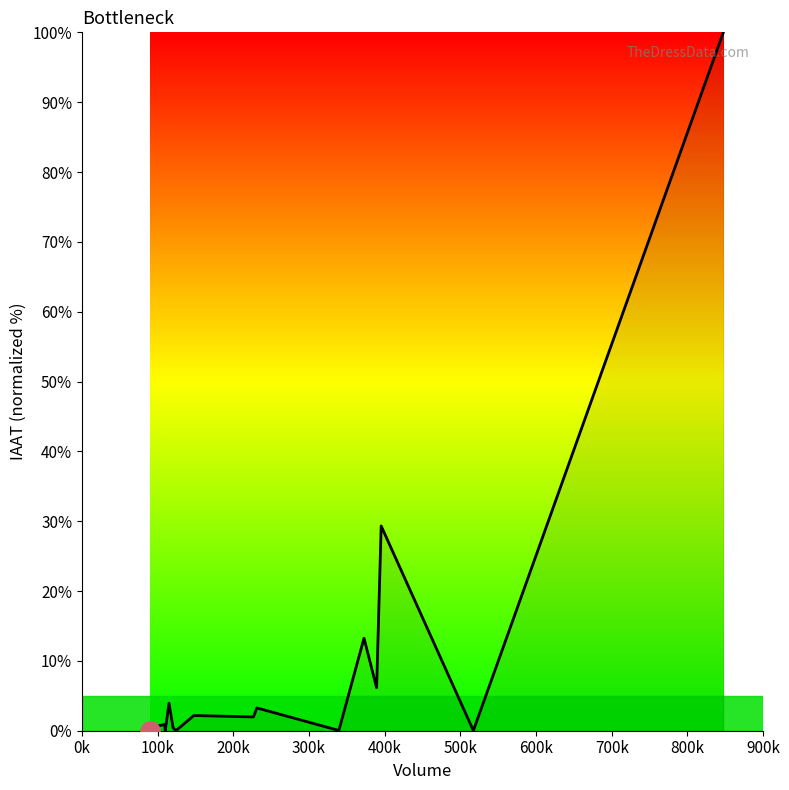

What is the greatest value displayed?

100.0